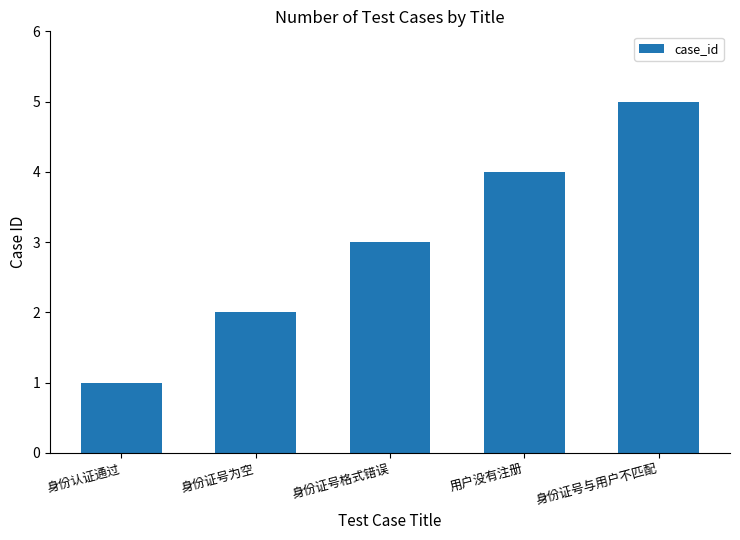

How many categories are shown in the chart?

5